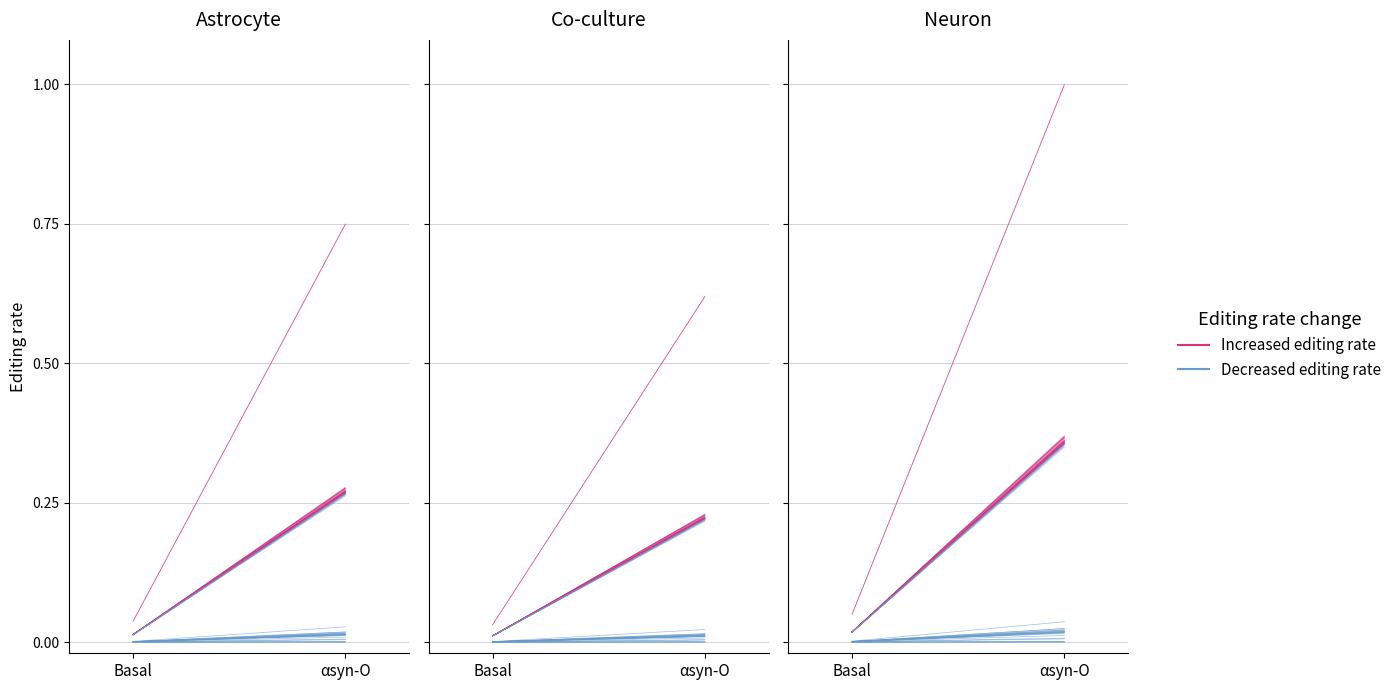

Rank the series by their average value, from highest to lowest.

Increased editing rate, Decreased editing rate